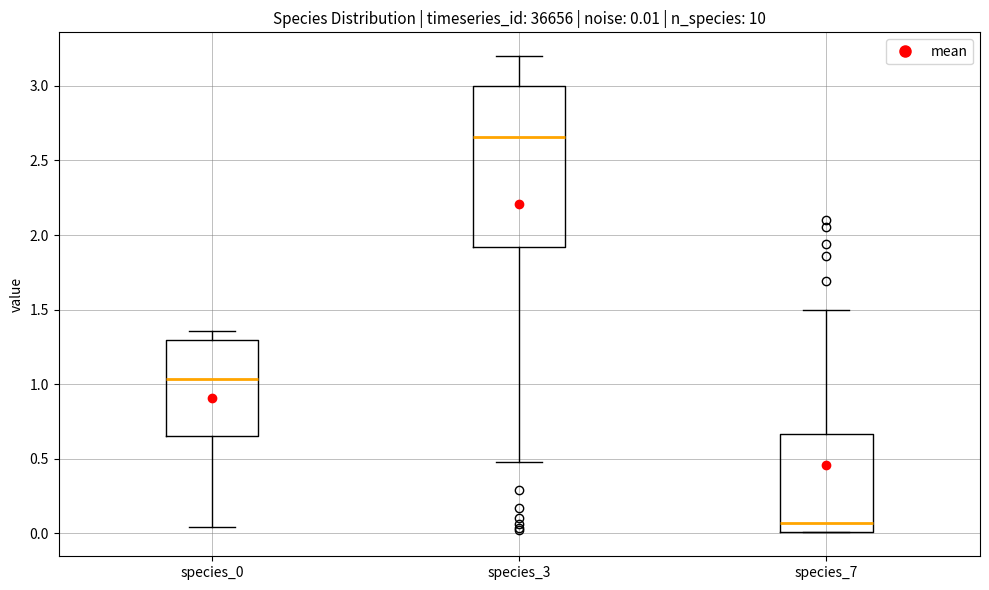

Which box has the lowest median line?

species_7